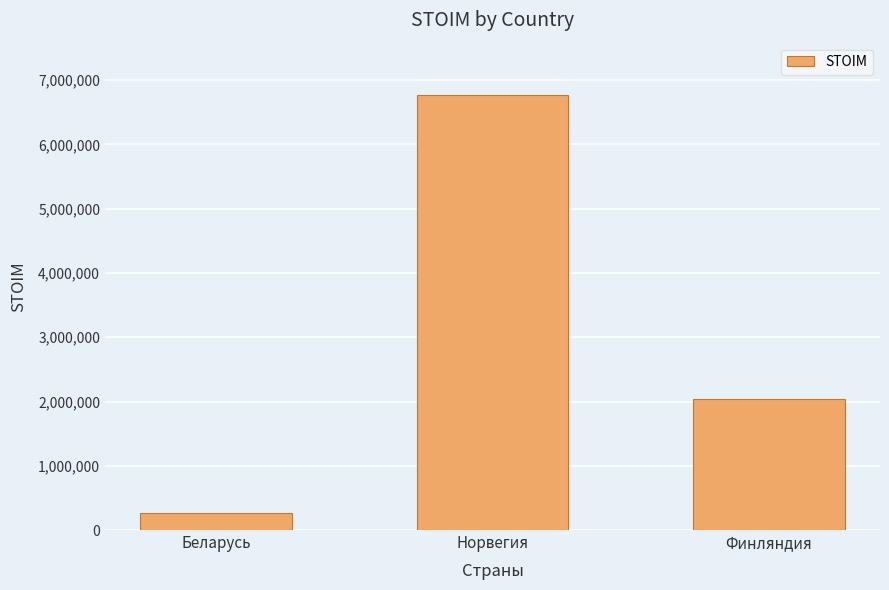

Count the number of data series in this chart.

1